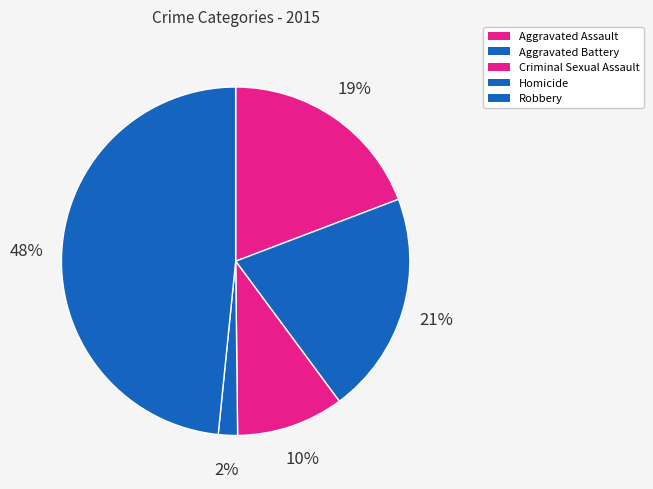

To the nearest percent, what is the average slice percentage?

20%